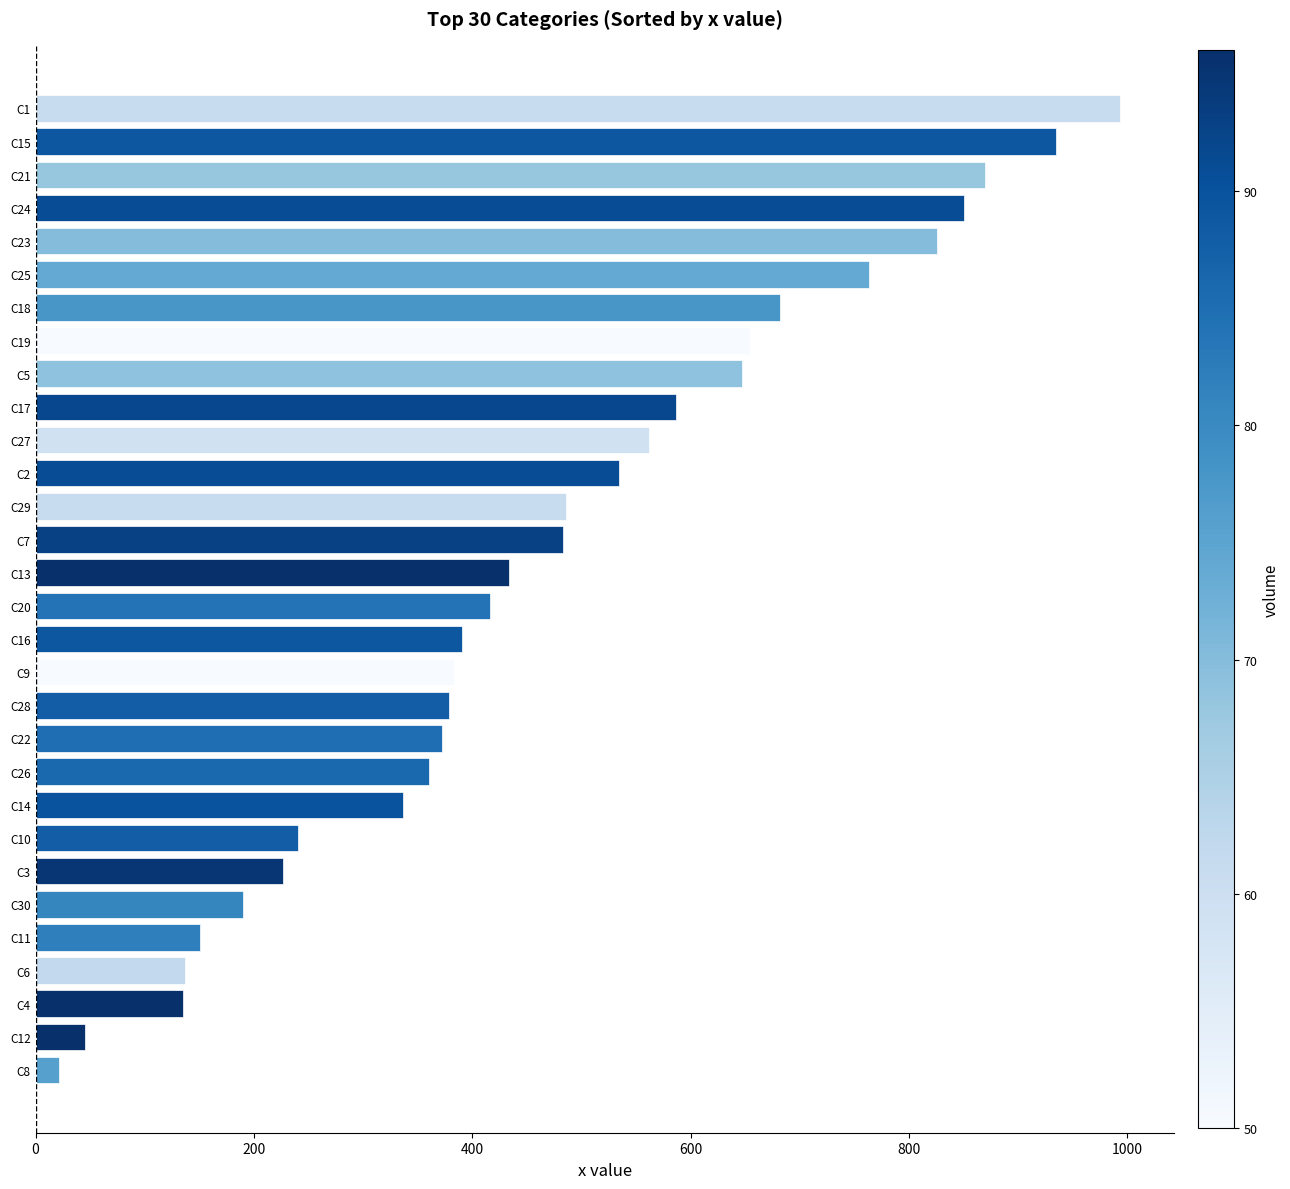

Which category has the highest value across all series?

C1